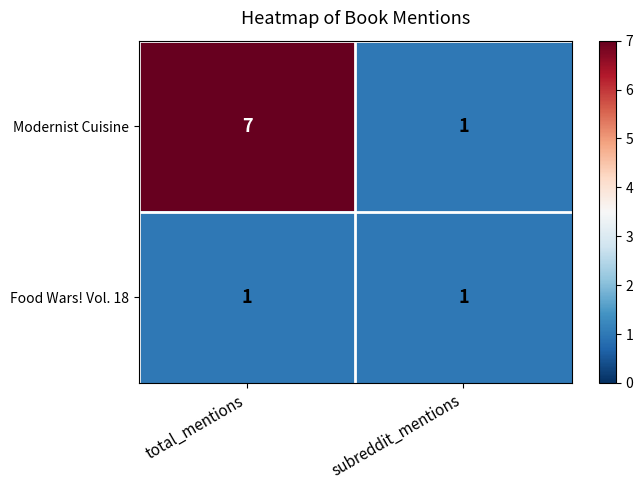

The Modernist Cuisine series shows 7 at total_mentions. True or false?

True